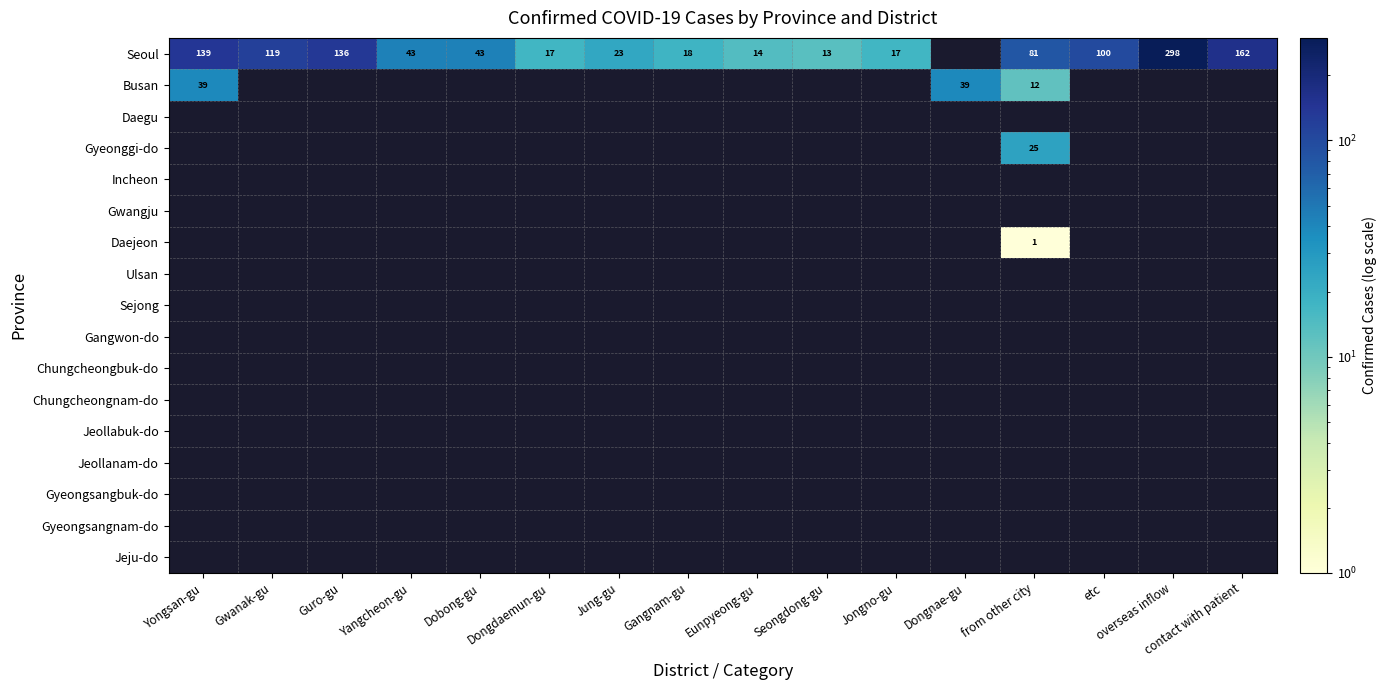

What is the difference between the Seoul values at Gangnam-gu and Dobong-gu?

25